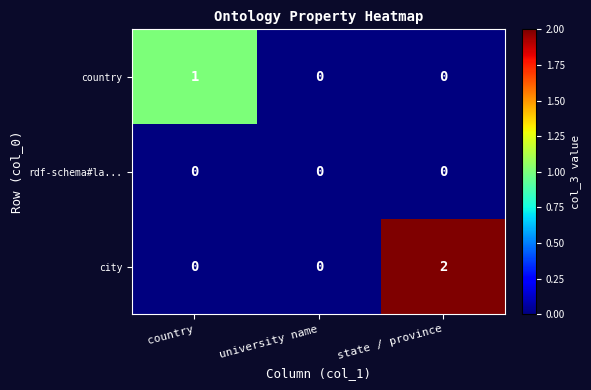

Is the value of rdf-schema#la... at university name greater than the value of city at state / province?

No